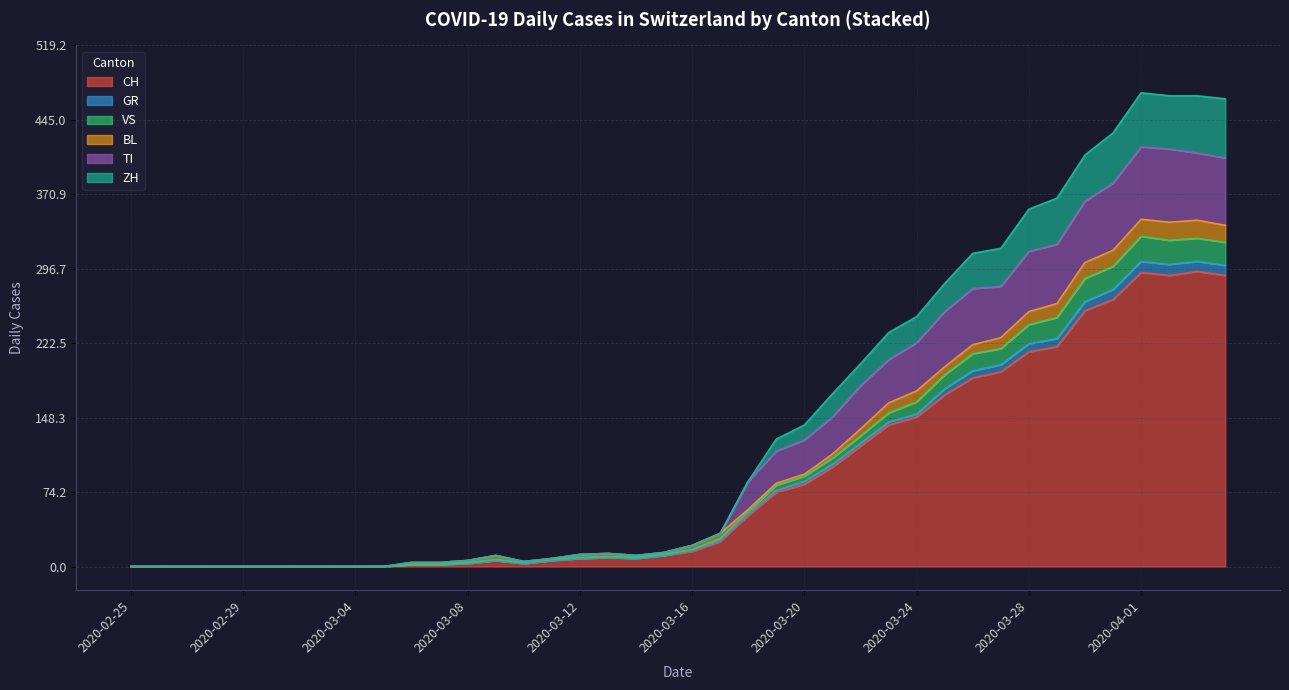

True or false: ZH and TI cross at least once.

False